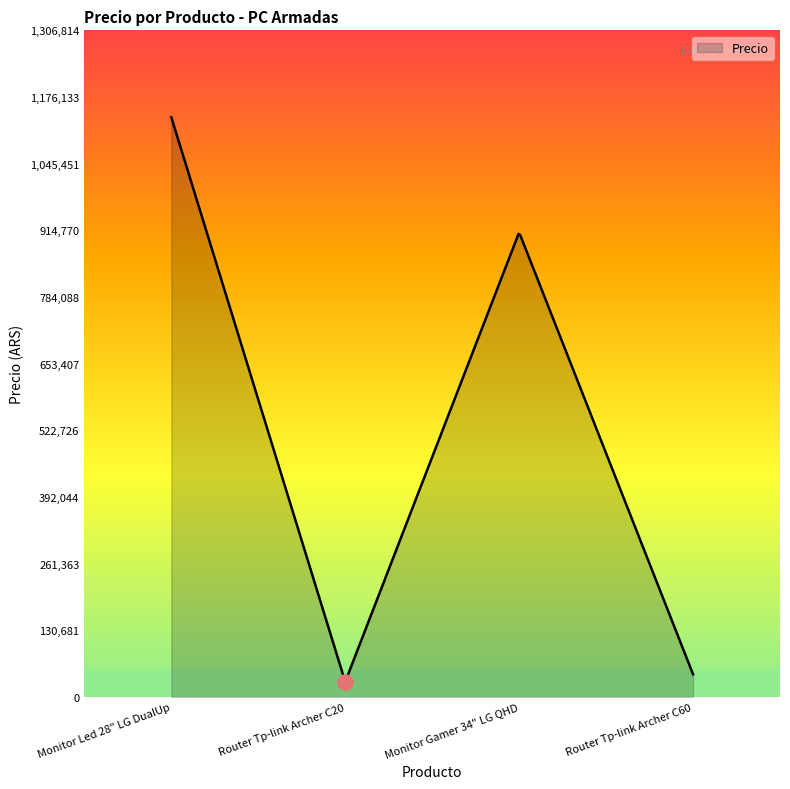

What is the change in value from Router Tp-link Archer C20 to Monitor Gamer 34" LG QHD?

+881110